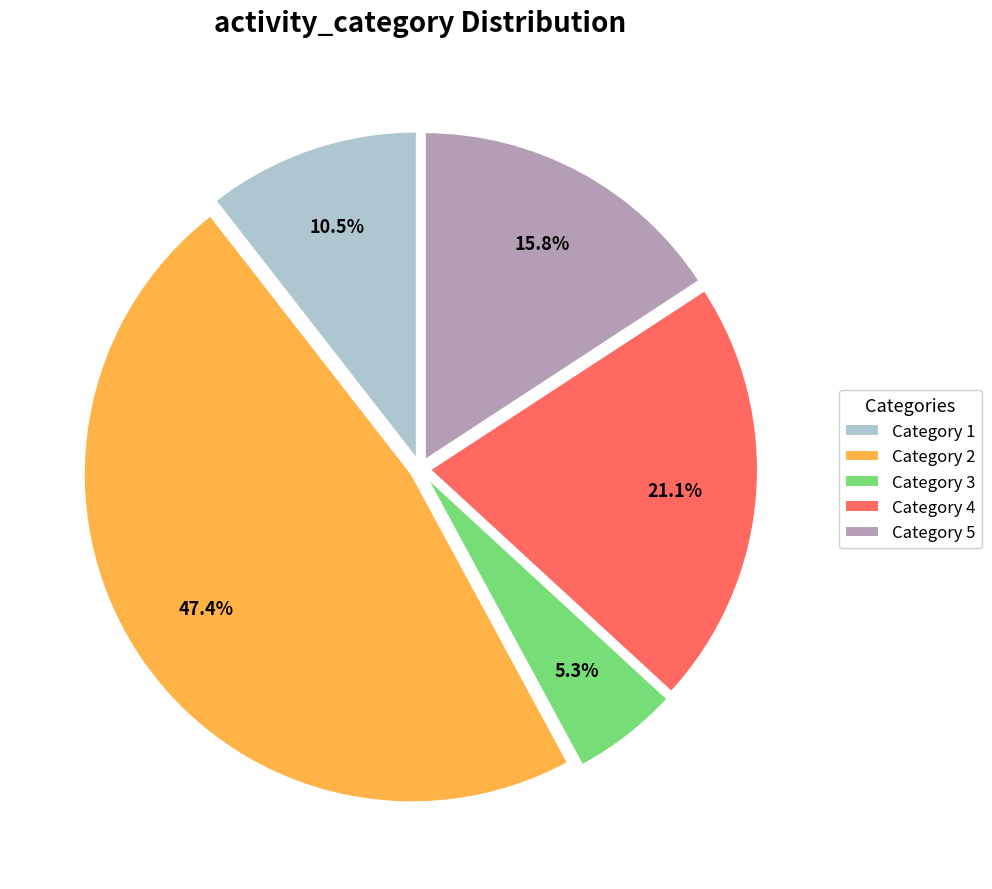

Does any single category account for the majority?

No